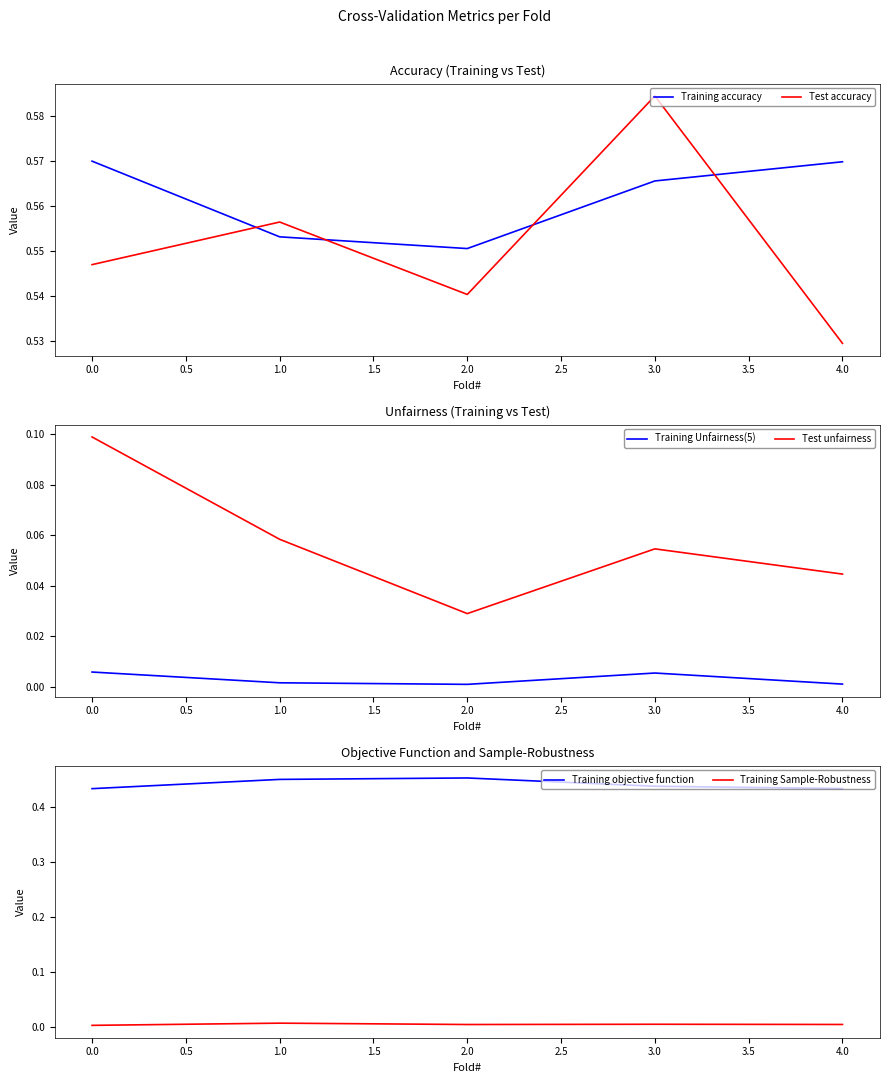

What is the maximum value shown in the chart?

0.6